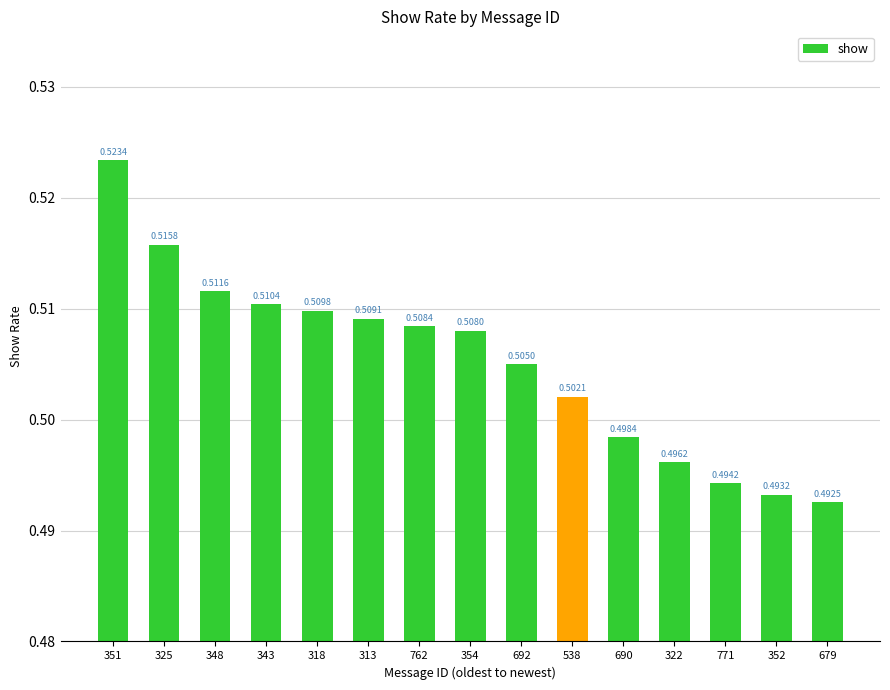

Which label corresponds to the largest value in the chart?

351